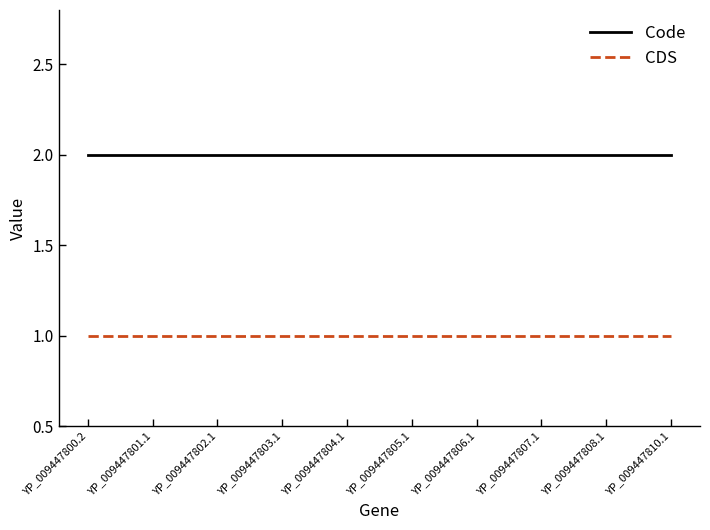

What position from the right is YP_009447801.1?

9